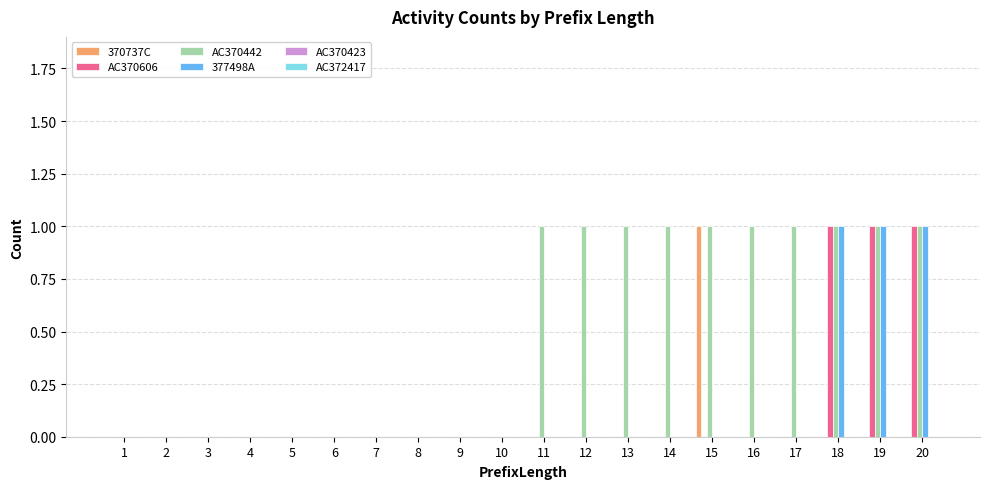

True or false: AC370442 has a value of 1 at 17.

True